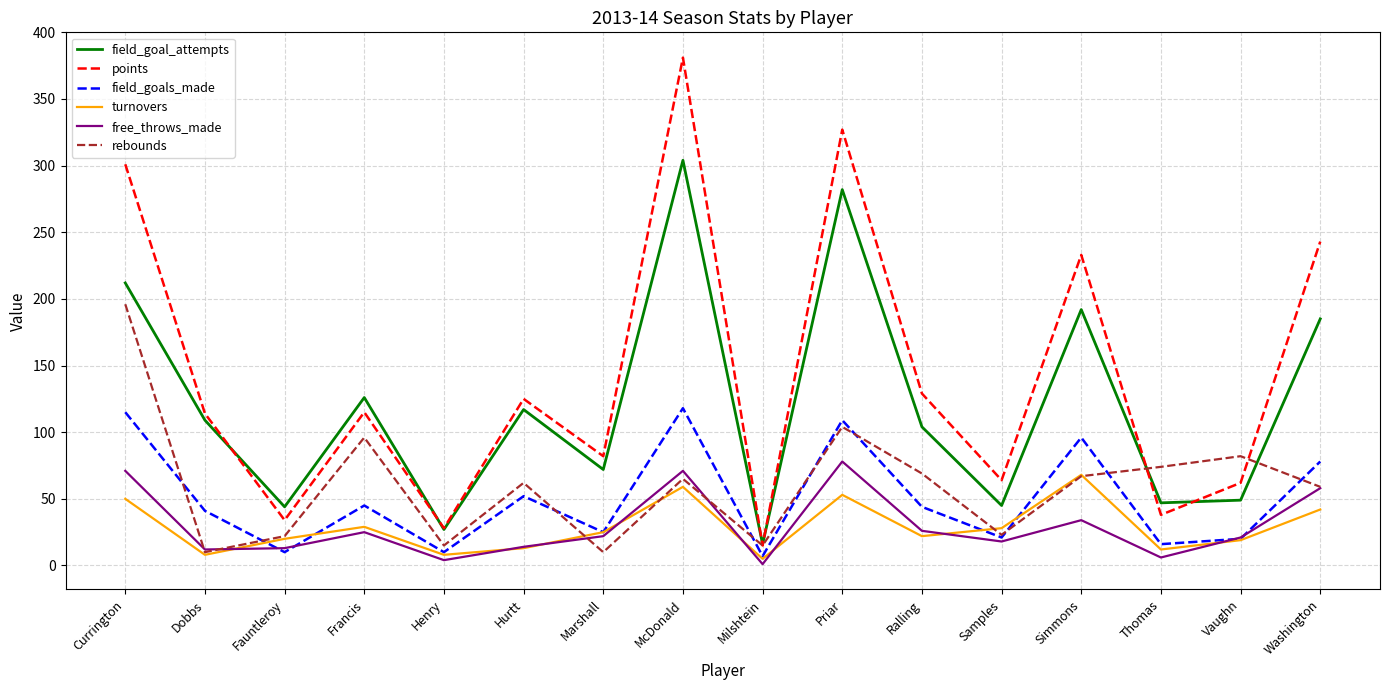

What is the spread (max minus min) of values at Francis?

101